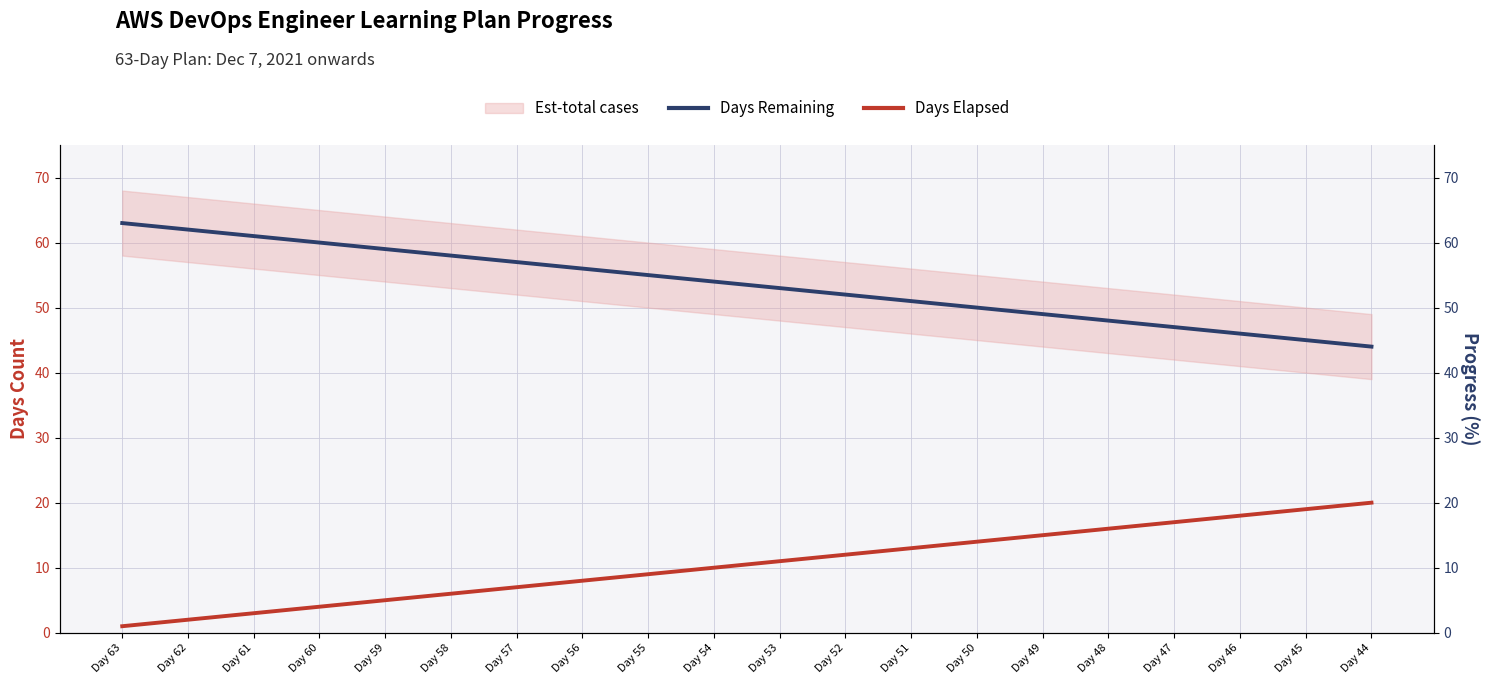

At Day 58, list the series in order from smallest to largest.

Days Elapsed, Days Remaining